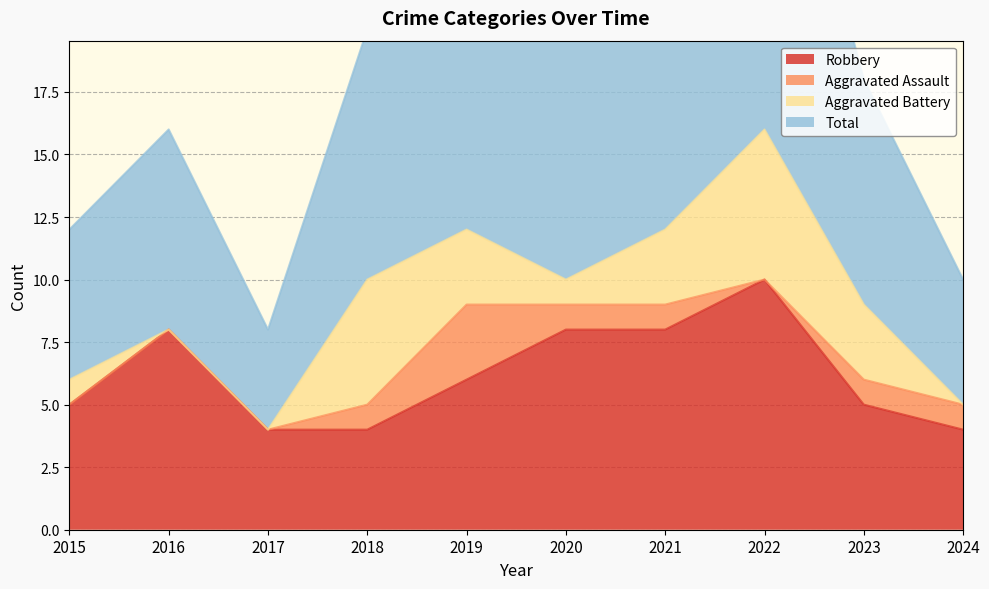

The Robbery series shows 4 at 2018. True or false?

True